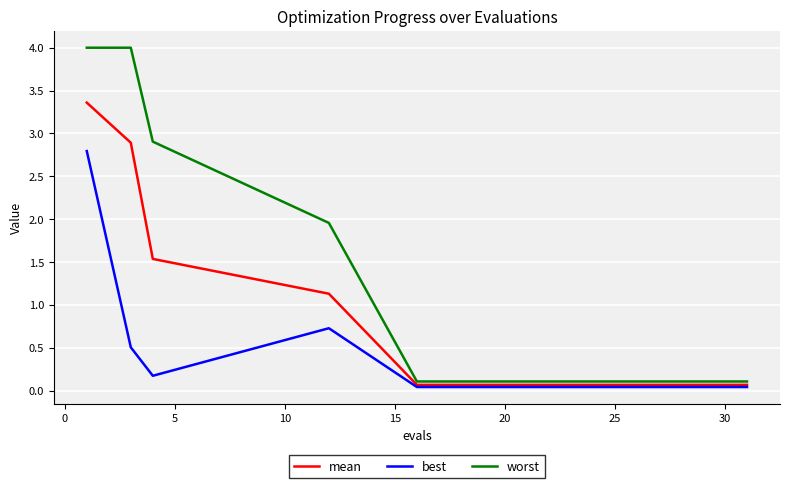

Which series has the widest spread of values?

worst